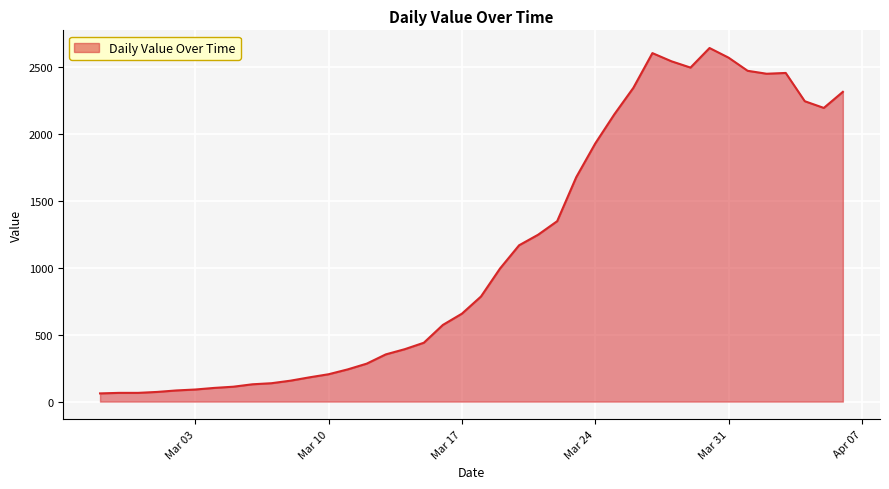

What is the difference between the maximum and minimum values?

2577